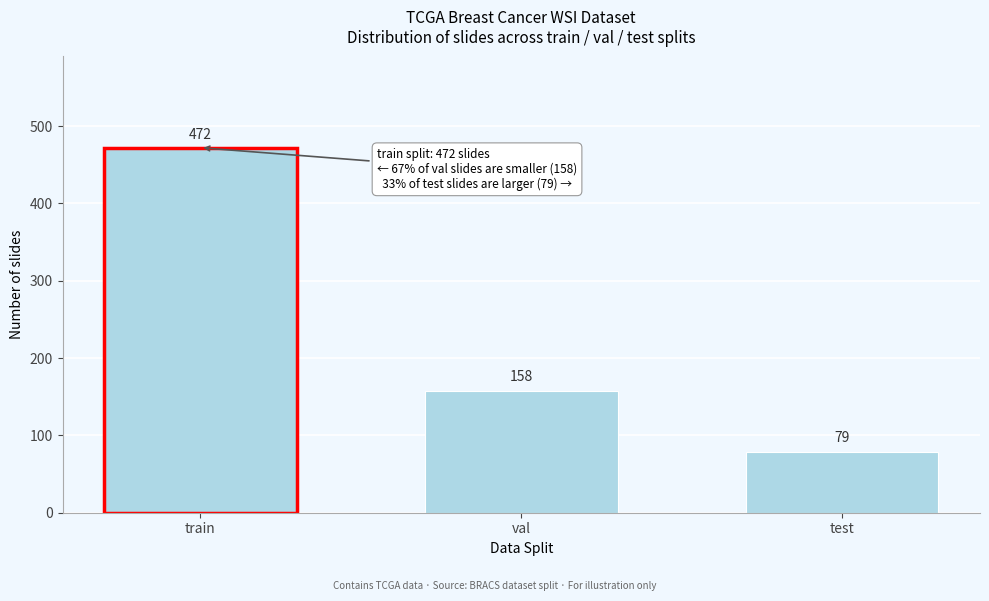

Reading left to right, extract all data points from this chart.

472	158	79